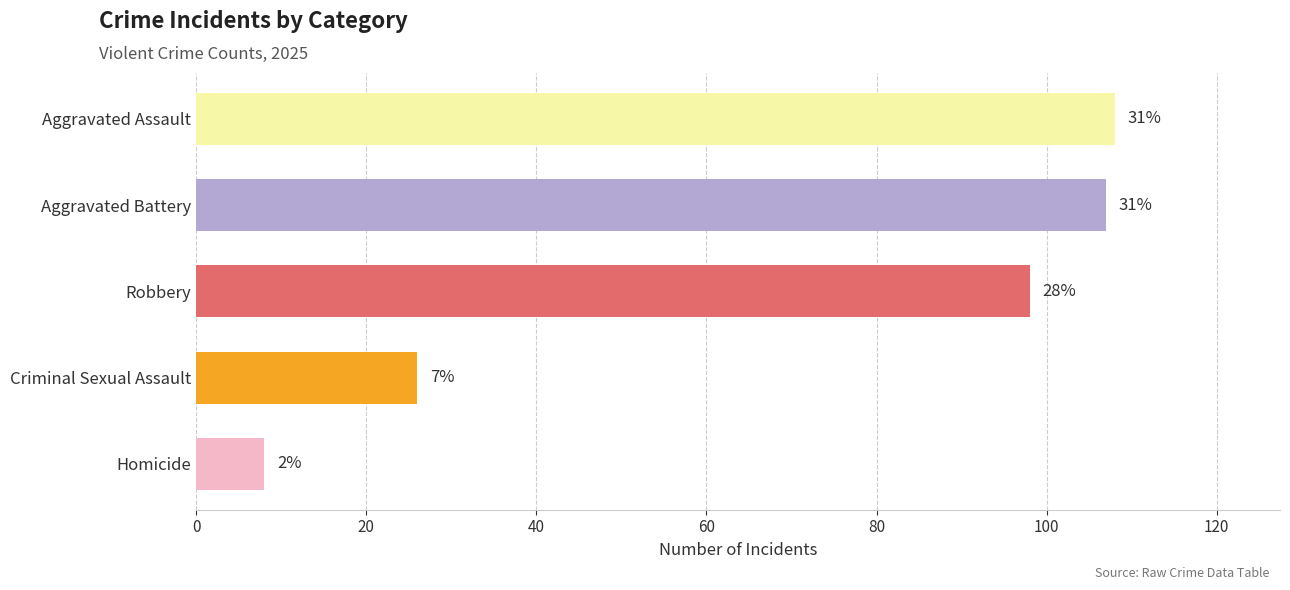

Does the chart contain any negative values?

No